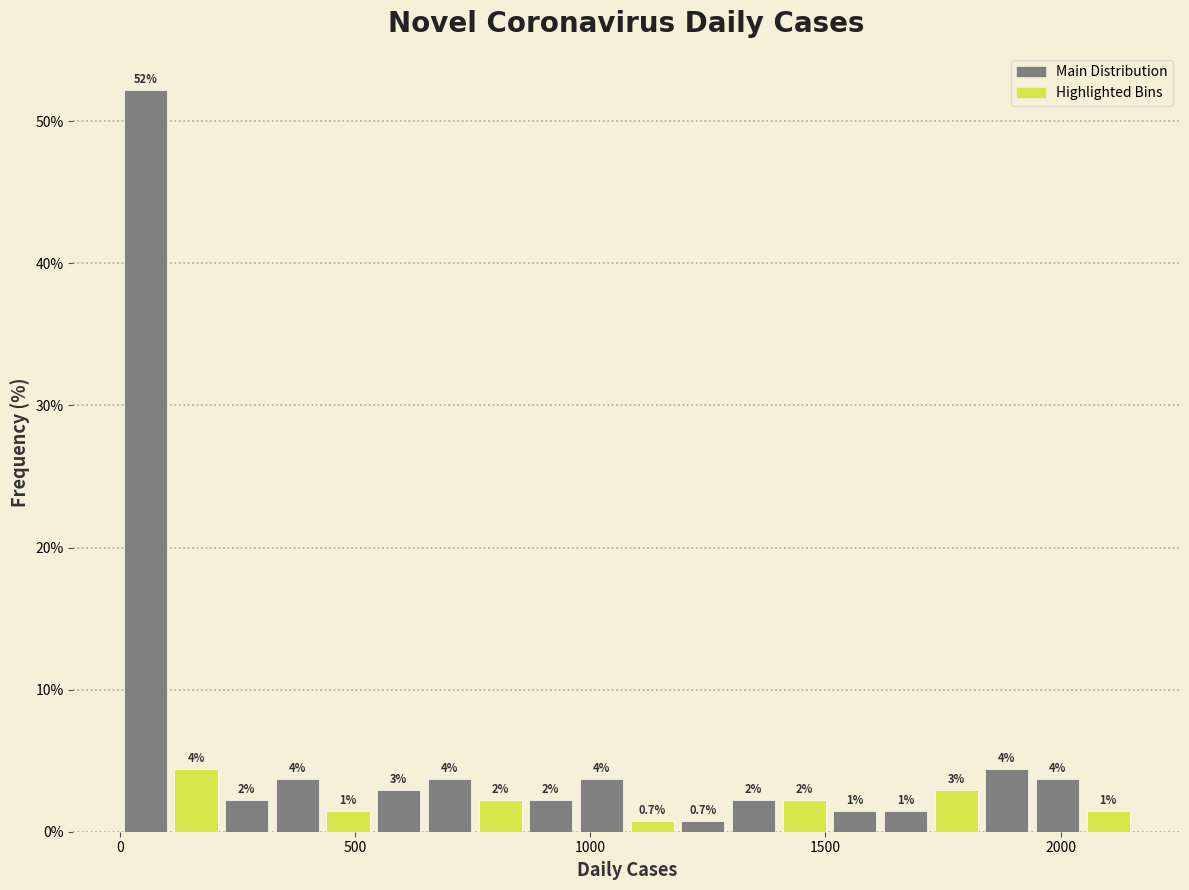

Around what value on the x-axis is the tallest bar? Give the approximate position of its centre, as read against the axis.

50